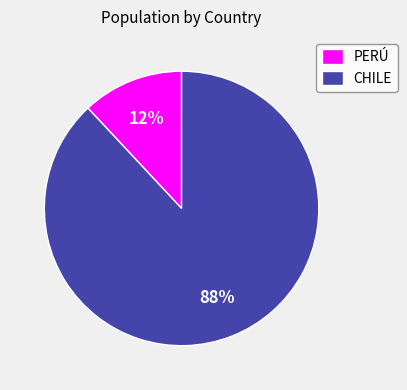

To the nearest percent, what percentage of the pie is PERÚ?

12%